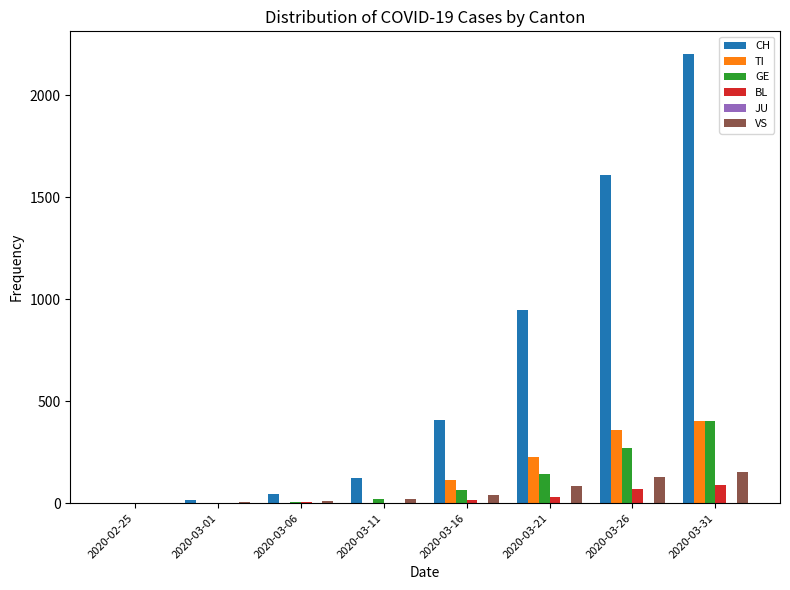

What is the spread (max minus min) of values at 2020-03-31?

2114